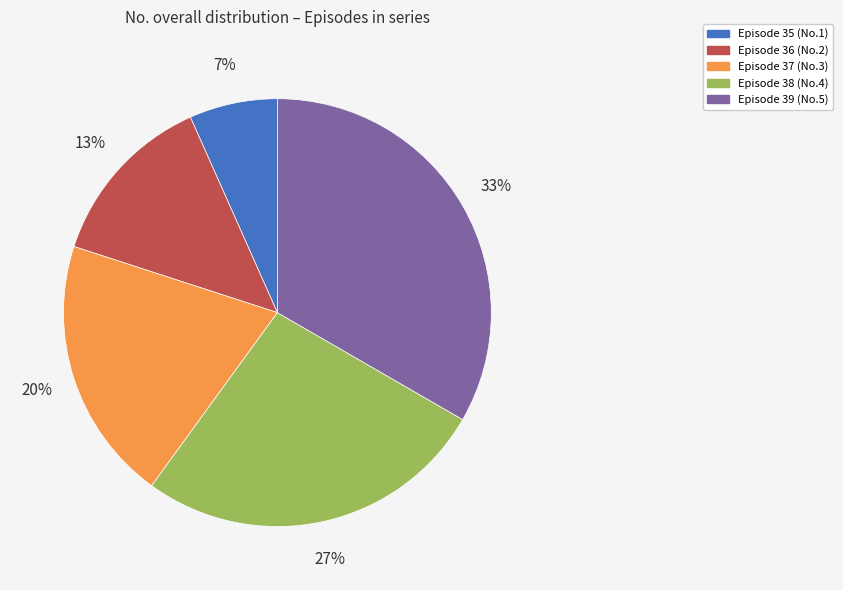

Is there a majority slice in this chart?

No